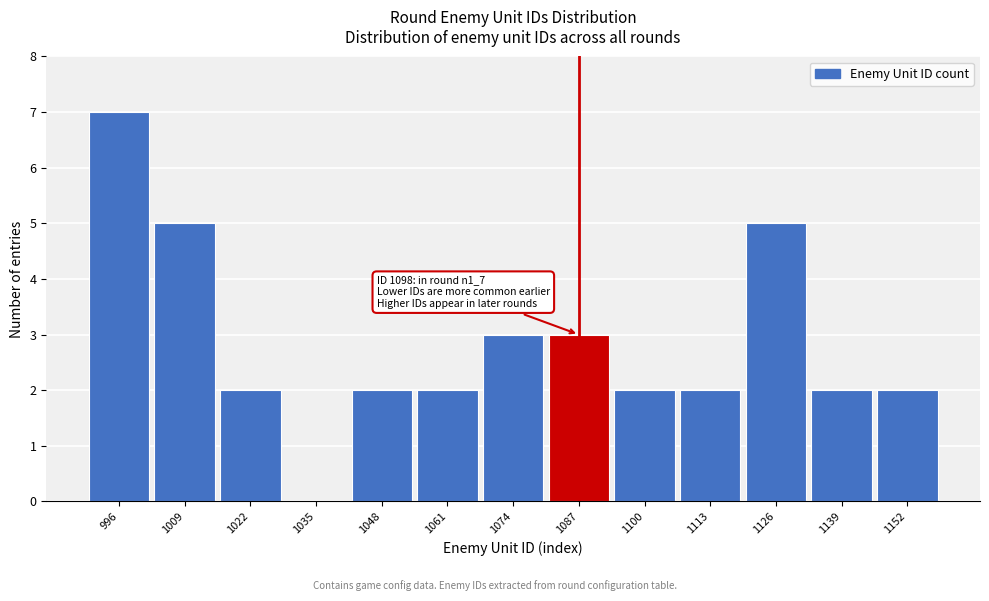

What value does the data have at 1126?

5